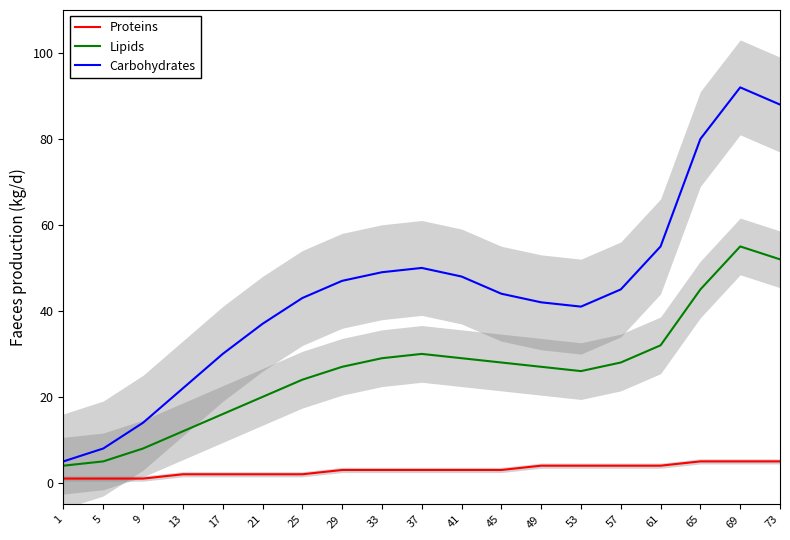

Reading left to right, transcribe all the data shown in this chart.

Proteins: 1=1	5=1	9=1	13=2	17=2	21=2	25=2	29=3	33=3	37=3	41=3	45=3	49=4	53=4	57=4	61=4	65=5	69=5	73=5
Lipids: 1=4	5=5	9=8	13=12	17=16	21=20	25=24	29=27	33=29	37=30	41=29	45=28	49=27	53=26	57=28	61=32	65=45	69=55	73=52
Carbohydrates: 1=5	5=8	9=14	13=22	17=30	21=37	25=43	29=47	33=49	37=50	41=48	45=44	49=42	53=41	57=45	61=55	65=80	69=92	73=88